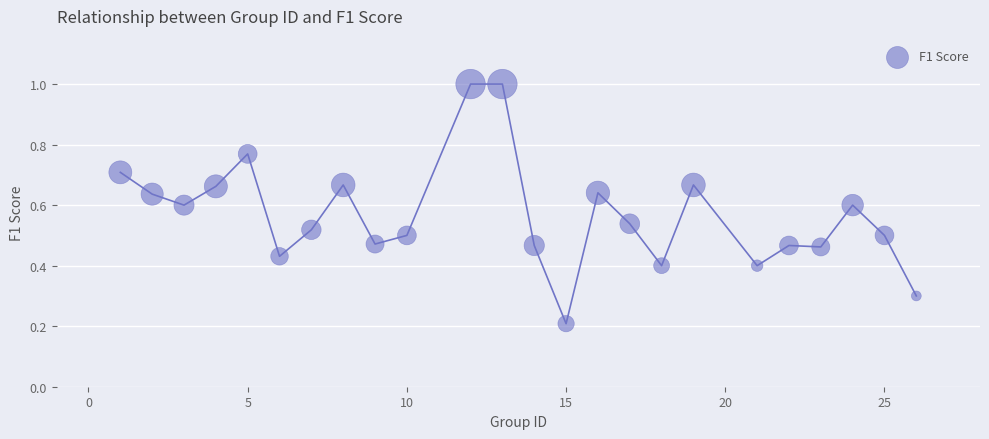

What is the range of X values (max minus min)?

25.0